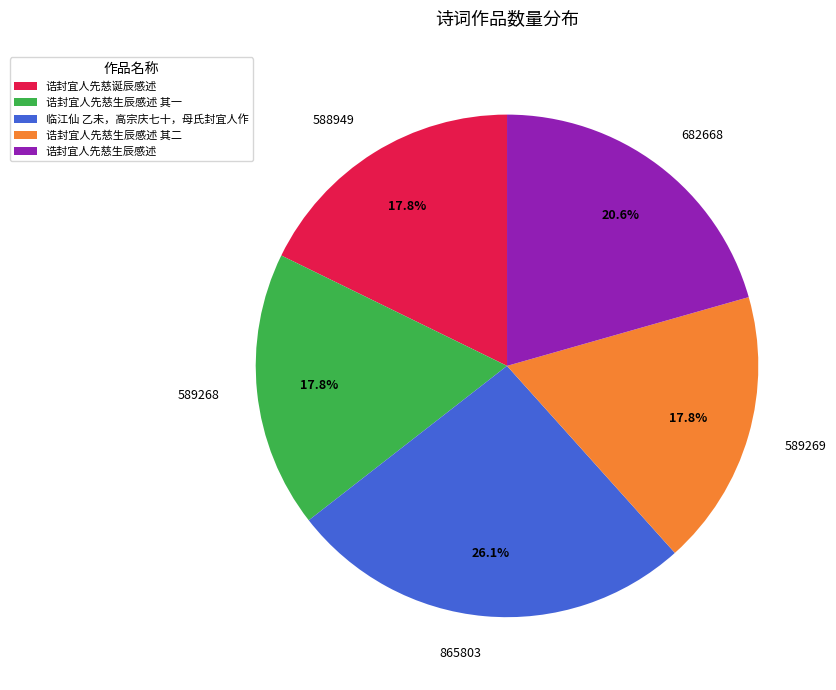

Which slice is the largest?

临江仙 乙未，高宗庆七十，母氏封宜人作